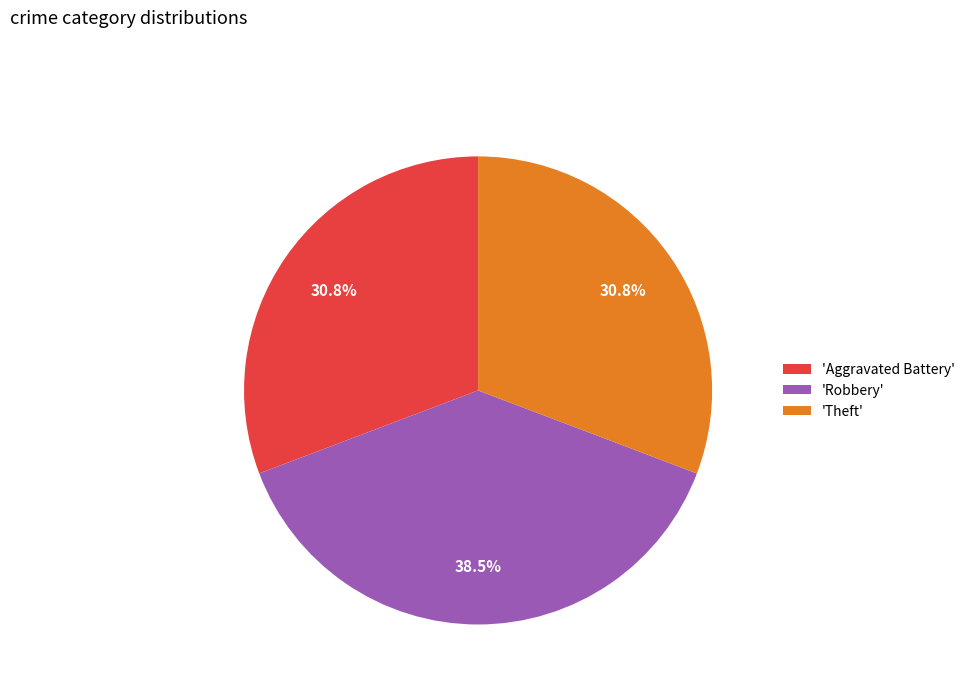

How many slices are in this pie chart?

3